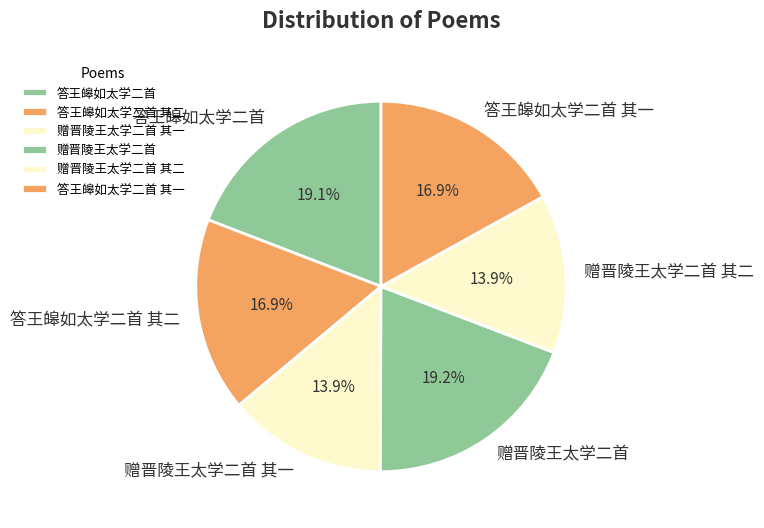

Combined, what portion of the pie is 赠晋陵王太学二首 其一 and 答王皞如太学二首 其二?

30.8%